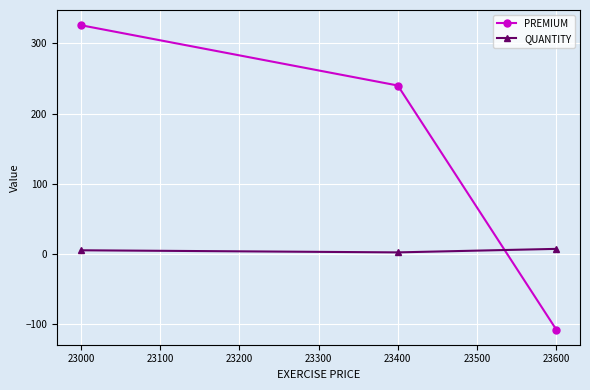

How many data points does each series have?

3